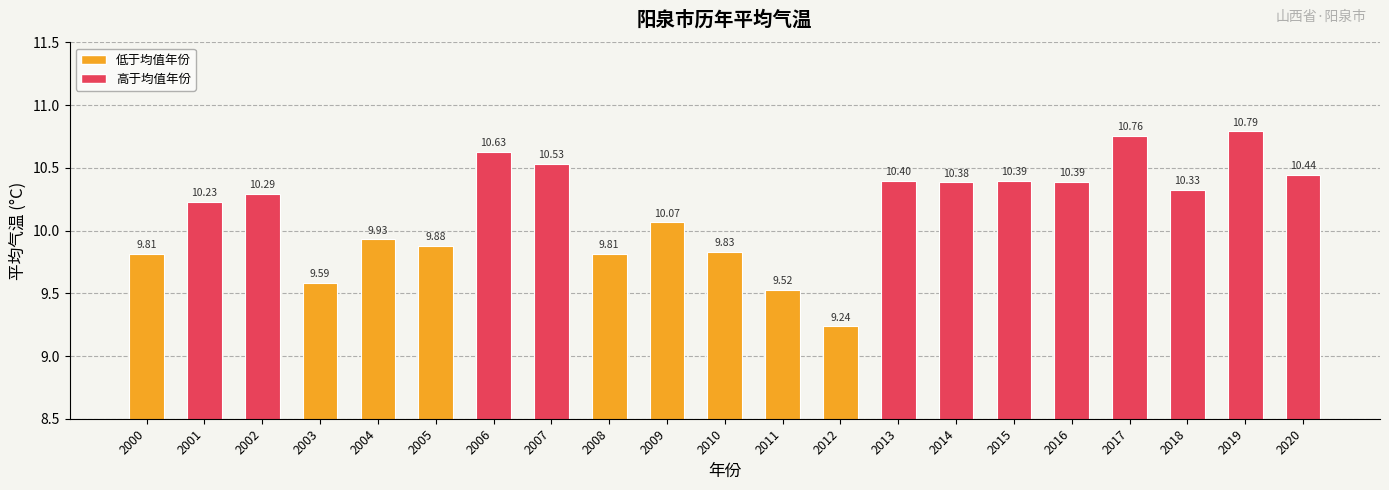

At which label is the value closest to 10?

2009